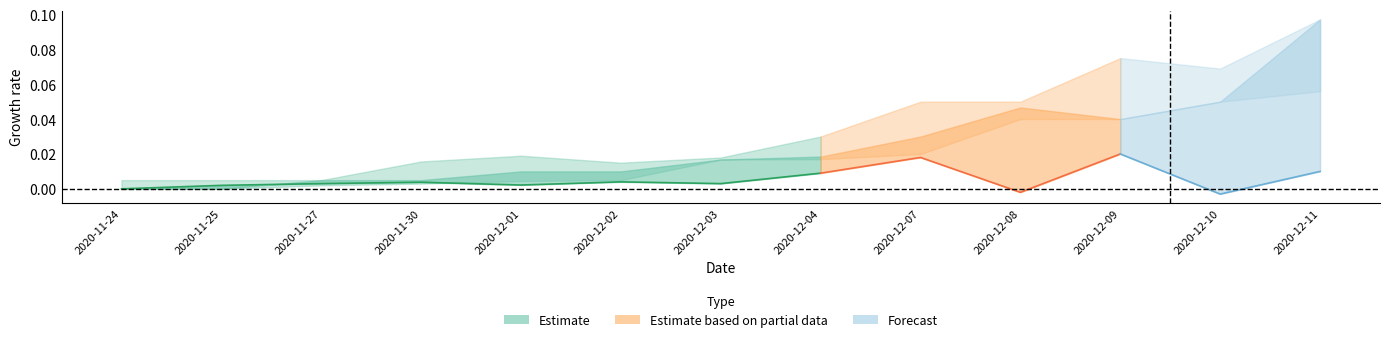

Is this an area chart (filled region under the line)?

No